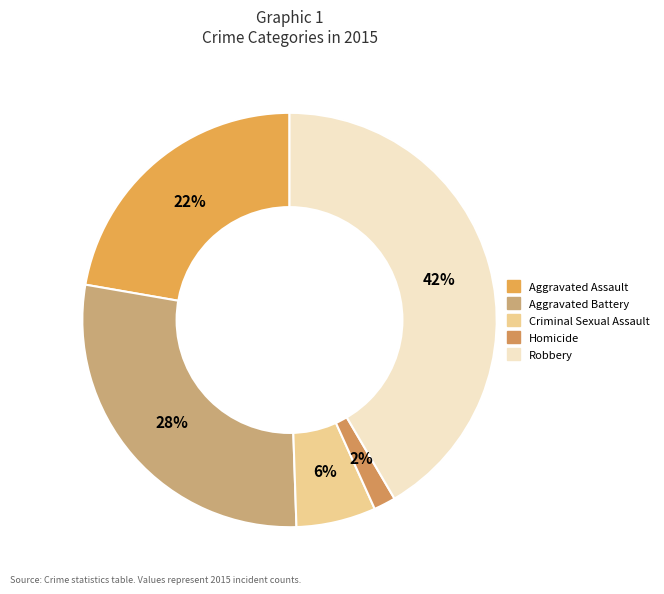

Rank the categories by value from highest to lowest.

Robbery, Aggravated Battery, Aggravated Assault, Criminal Sexual Assault, Homicide